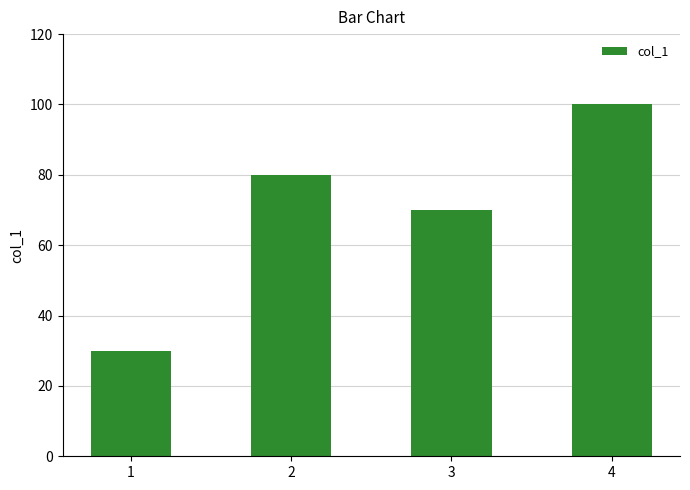

Is it true that the value at 2 is 111?

False